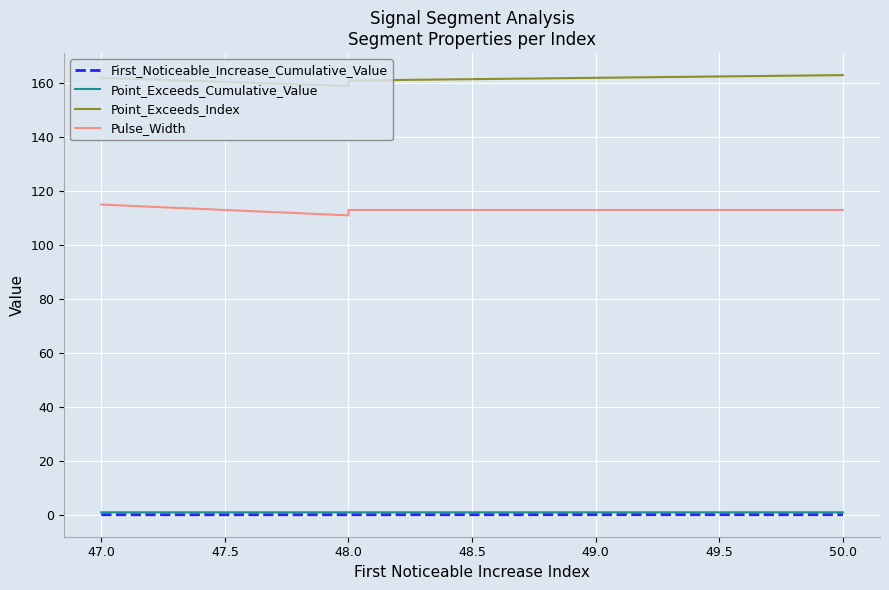

Which category has the highest value in the Point_Exceeds_Cumulative_Value series?

50.0